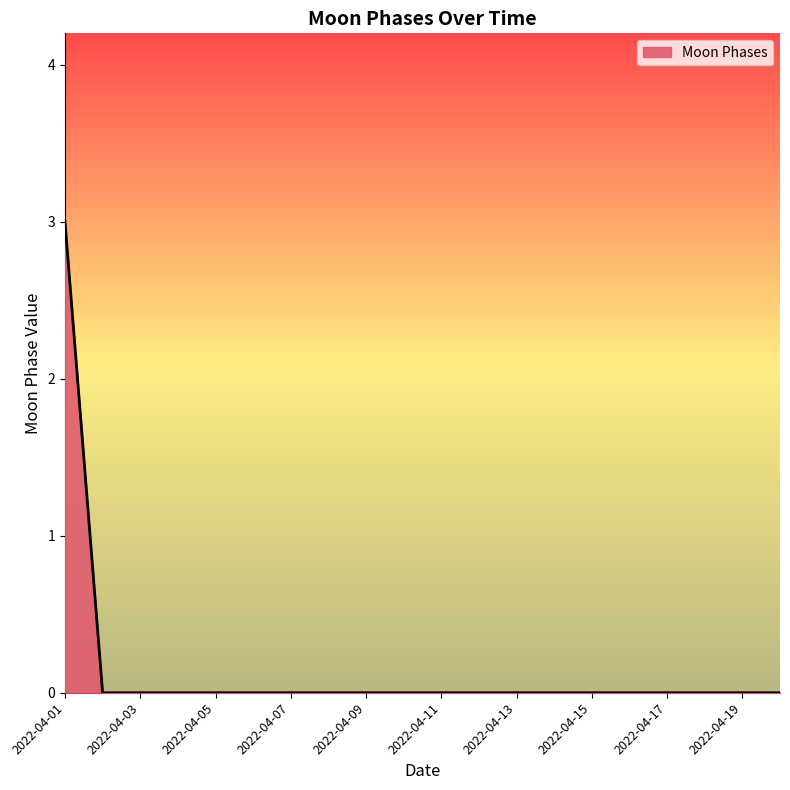

What is the greatest value displayed?

3